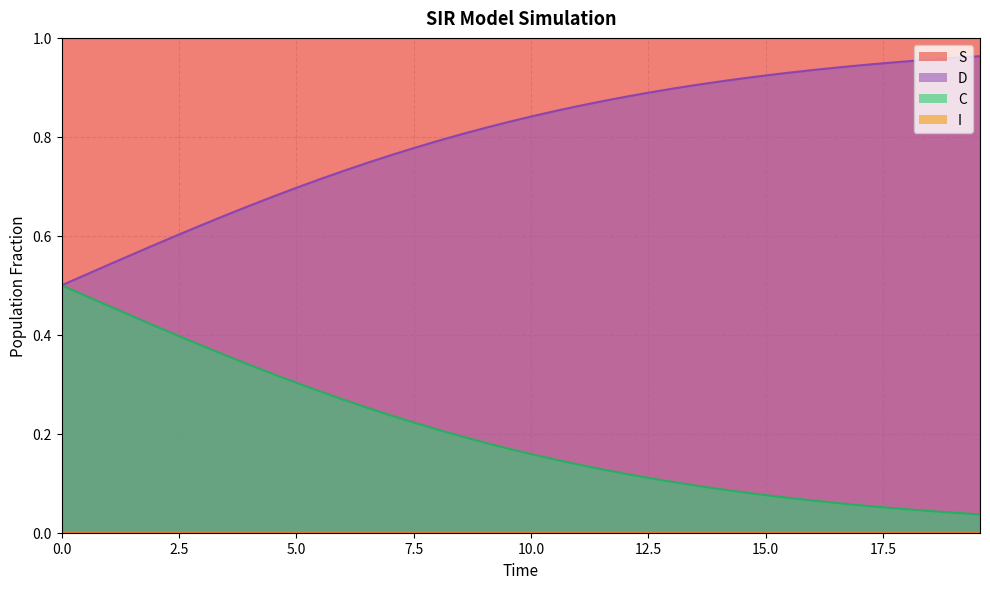

True or false: C and D intersect in this chart.

False